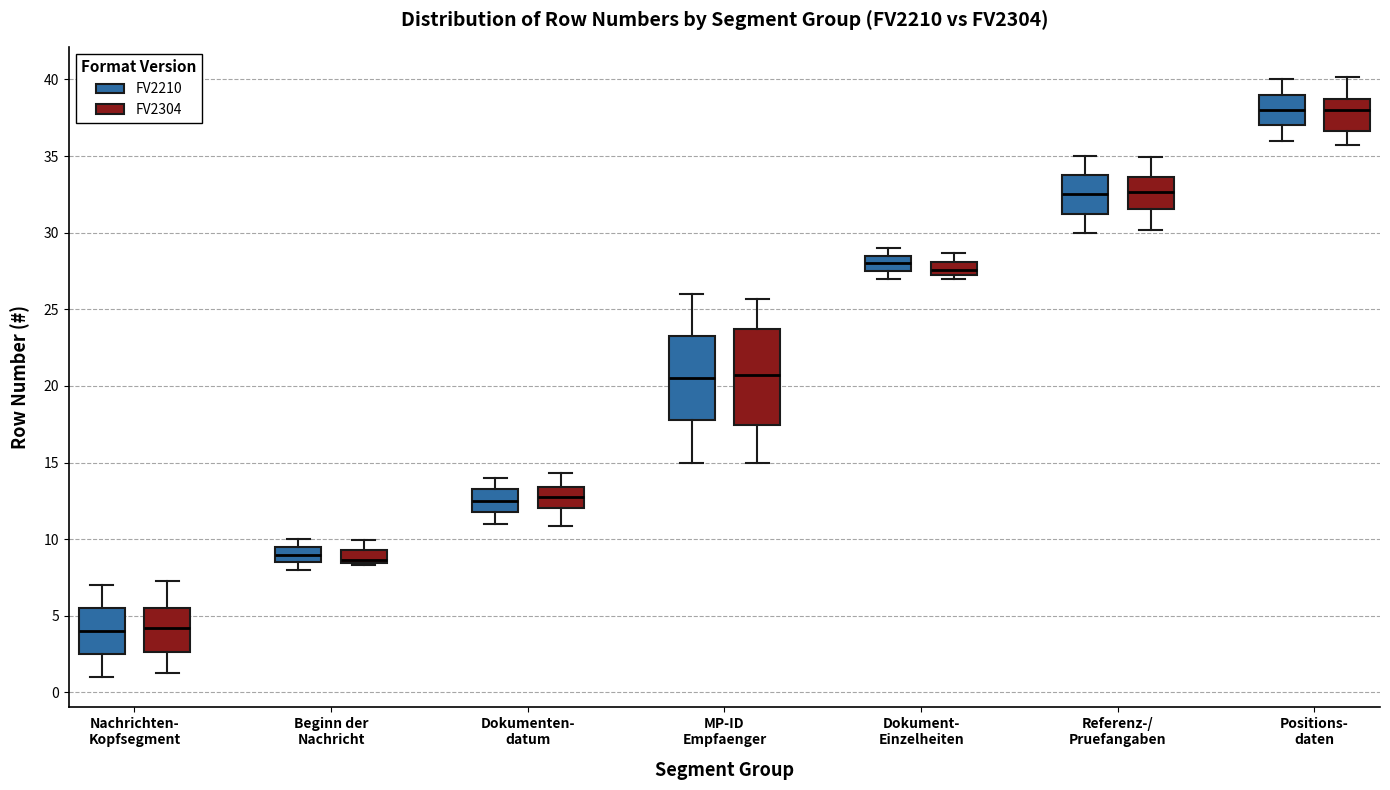

Where does the lower whisker of the box for Positions- daten (FV2304) end on the y-axis? The values are not printed on the chart, so give them approximately, as read against the axis.

35.5